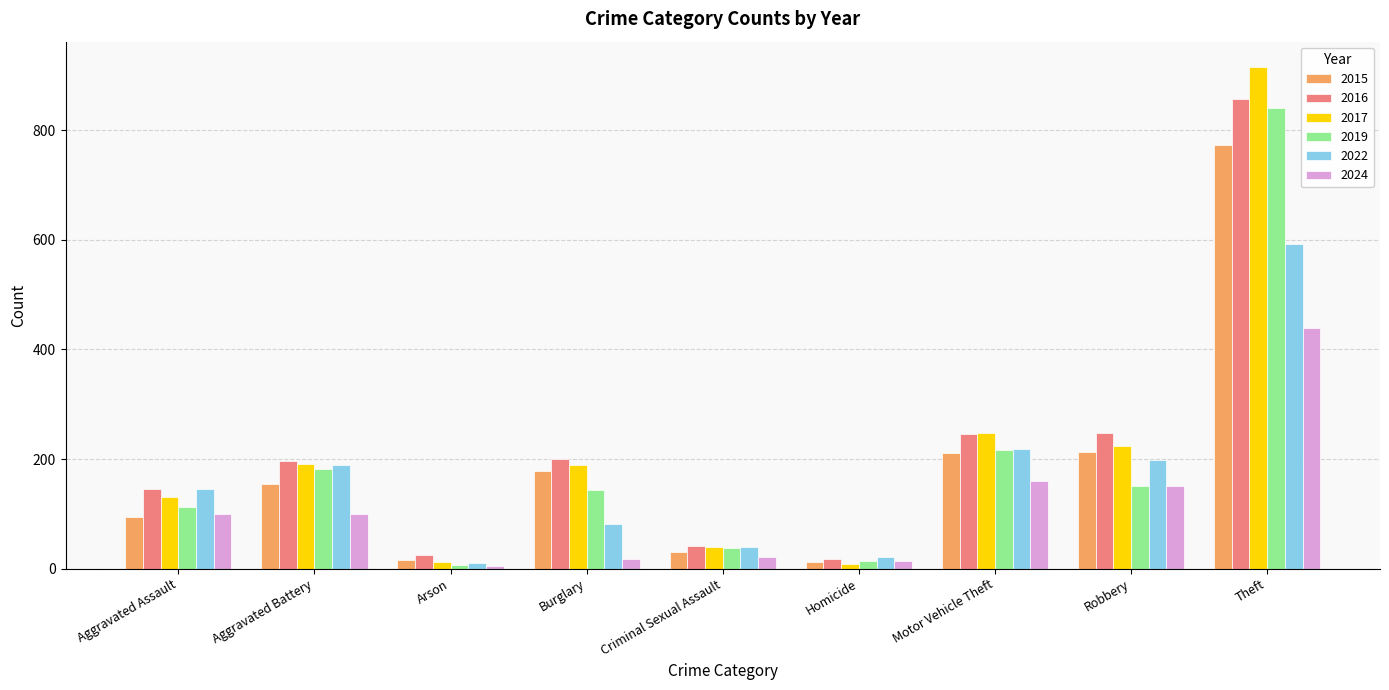

Are the bars grouped side by side (vs. stacked)?

Yes